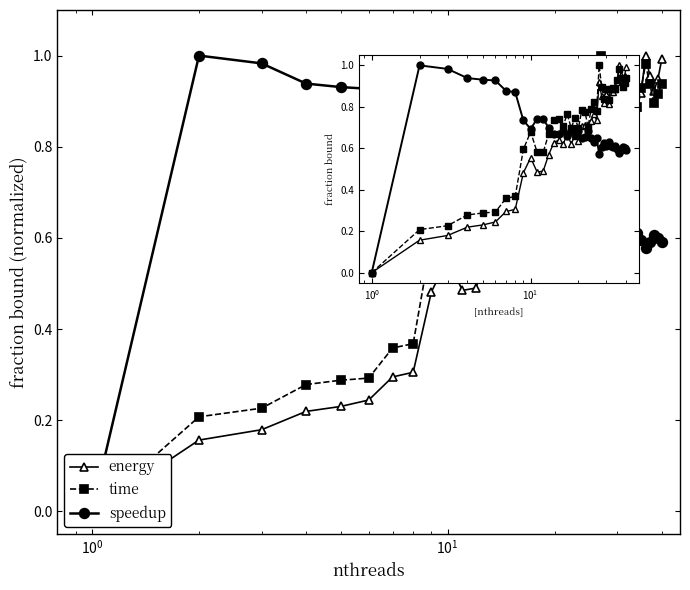

How many intersections are there between speedup and time?

1